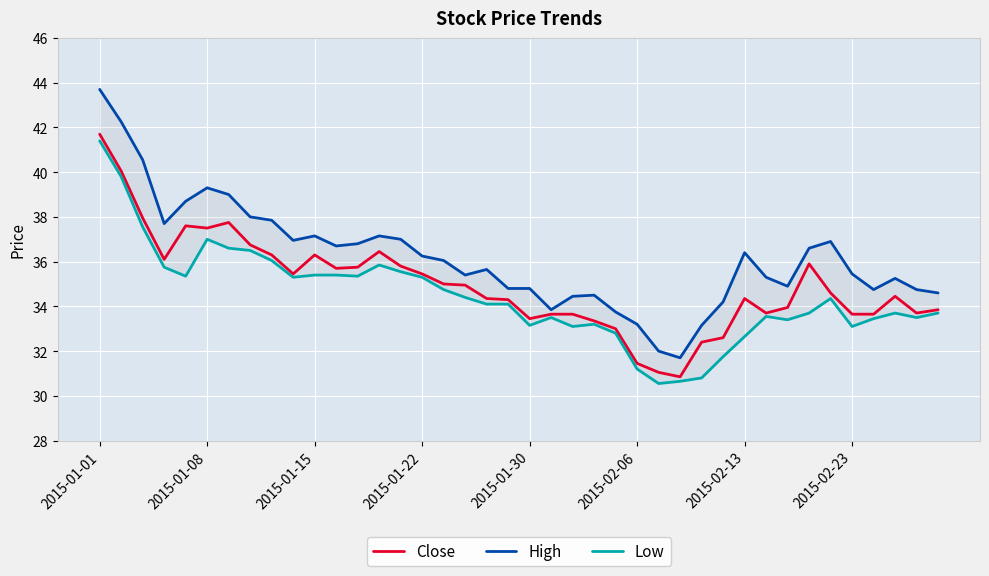

True or false: High has a value of 22.8 at 21.

False